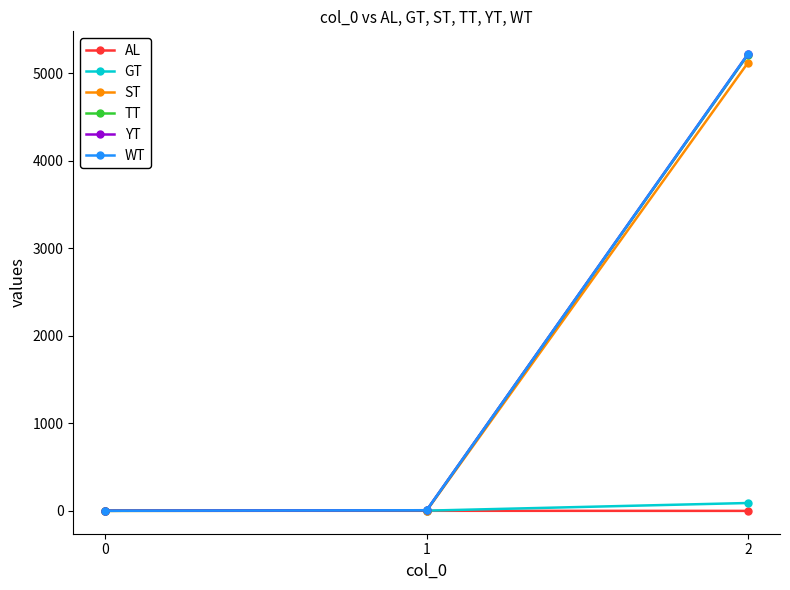

Reading right to left, what are all the values shown in this chart?

AL: 1.0	2.0	3.0
GT: 90.9	3.6	1.2
ST: 5118.2	2.7	0.9
TT: 5209.1	6.3	2.1
YT: 5217.5	8.4	2.1
WT: 5217.5	8.4	2.1